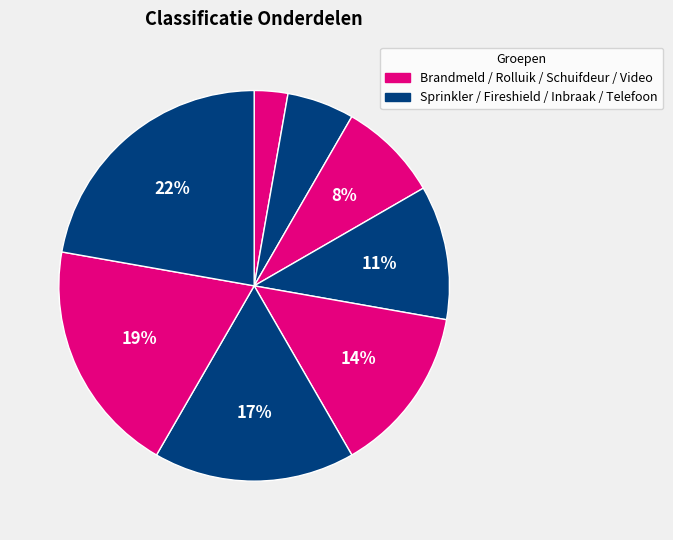

How many segments does this pie chart have?

8